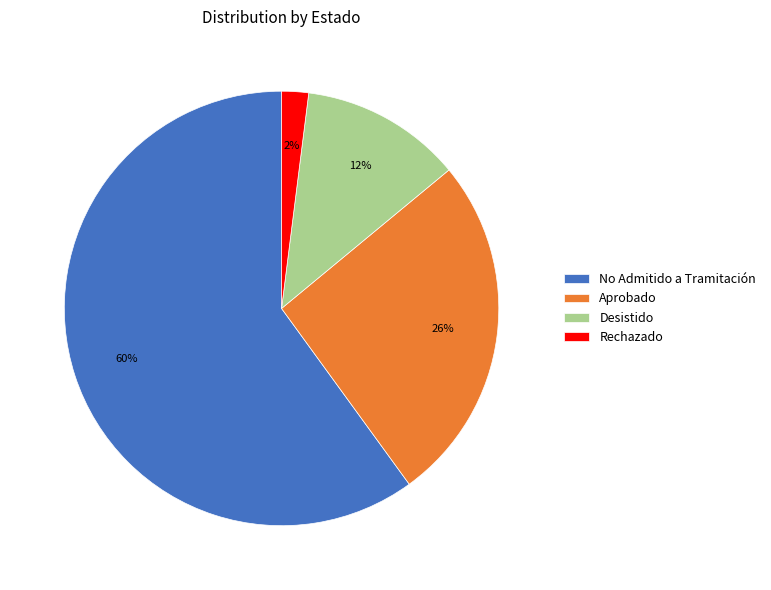

To the nearest percent, what is the difference between the largest and smallest slice percentages?

58%